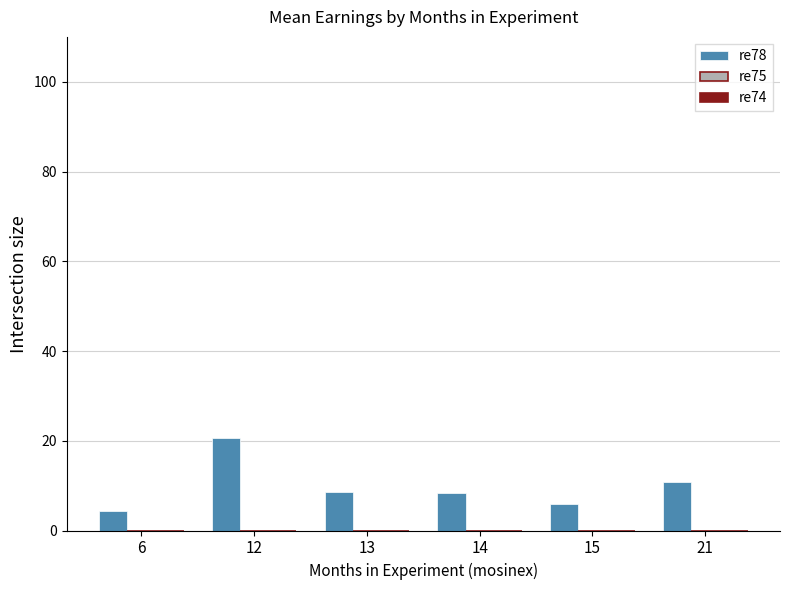

The value at 14 is 8.5. True or false?

True